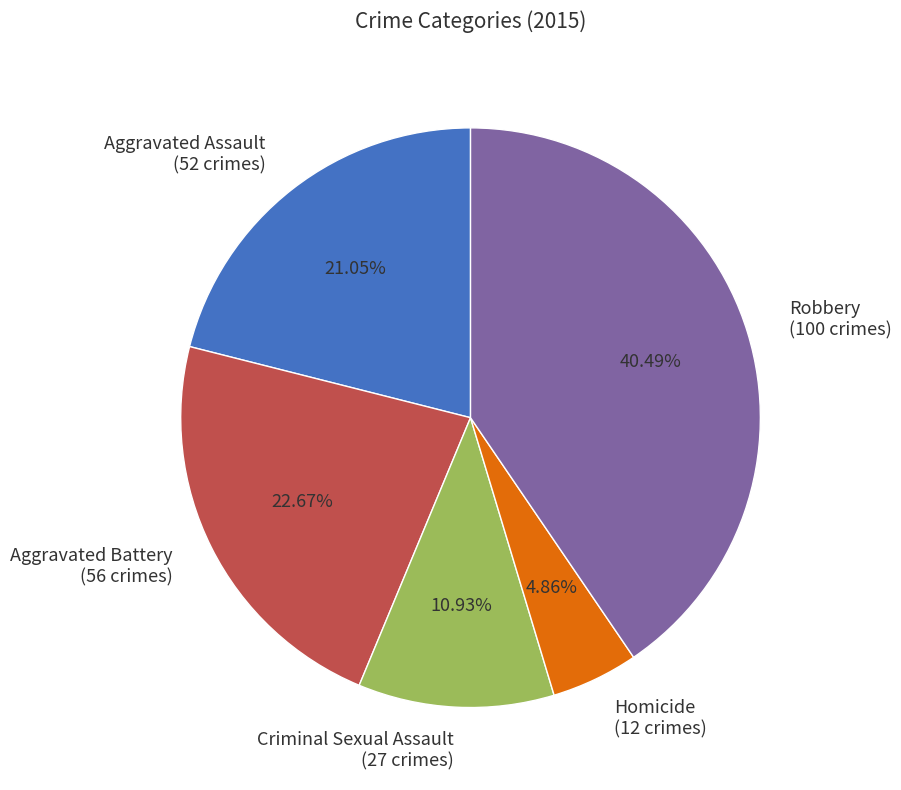

Combined, do Homicide and Robbery account for over 50%?

No